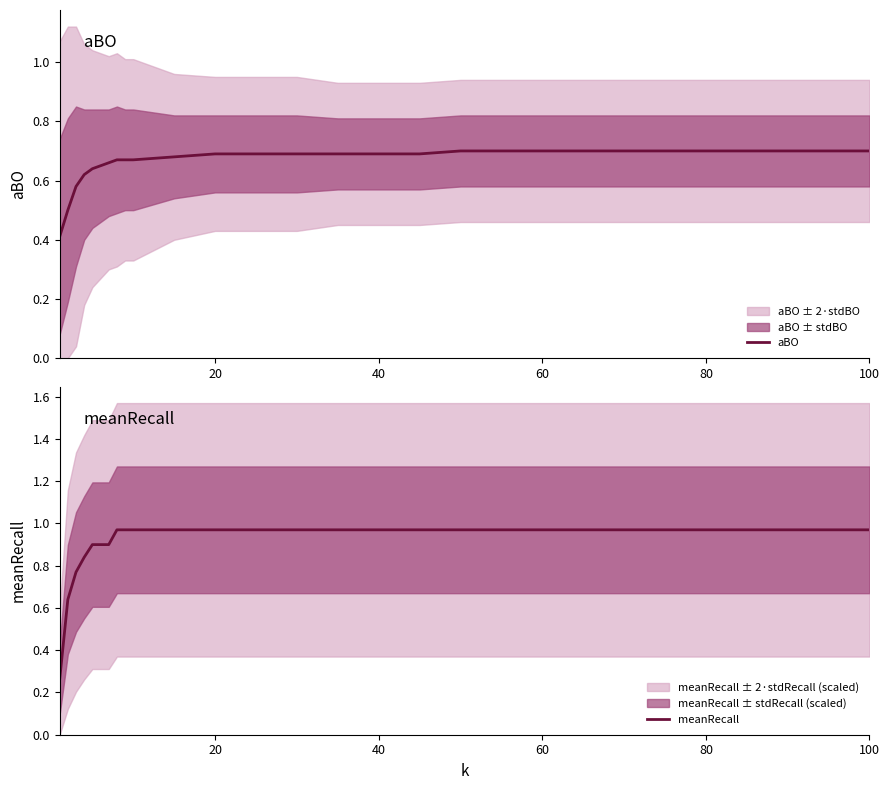

At 6, list the series in order from smallest to largest.

aBO, meanRecall